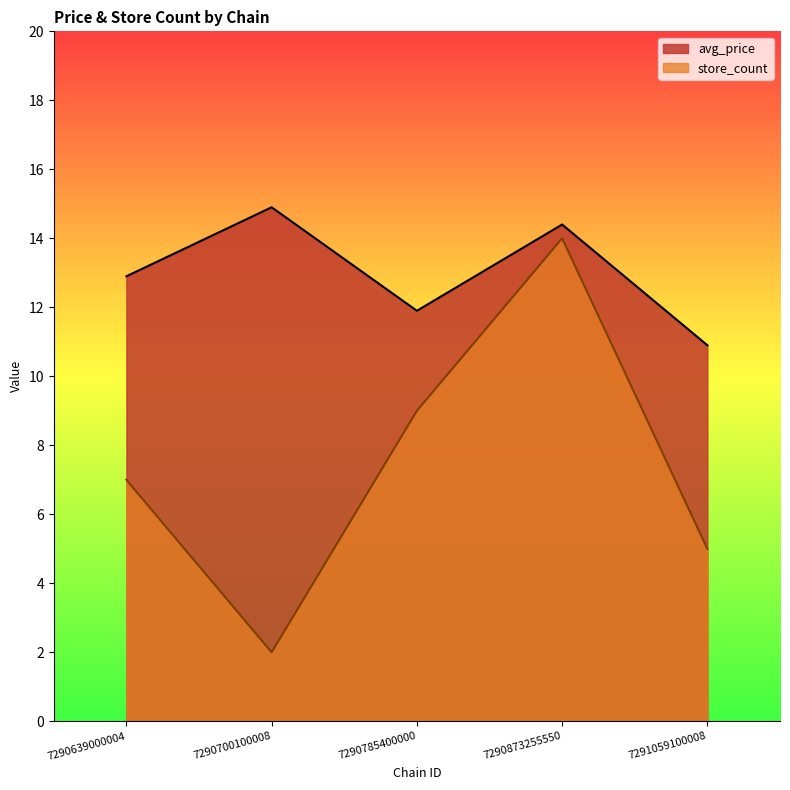

What is the value of the avg_price point at the 3rd from the left?

11.9